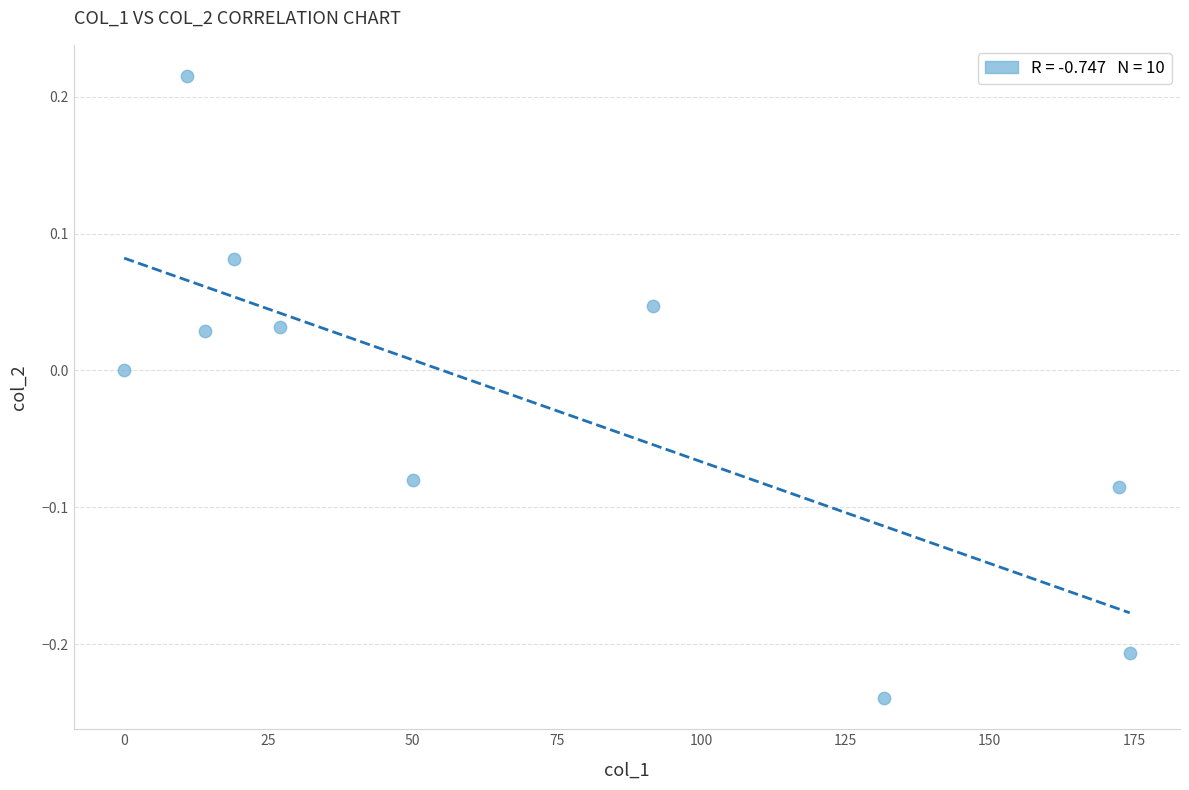

What is the range of X values (max minus min)?

174.3